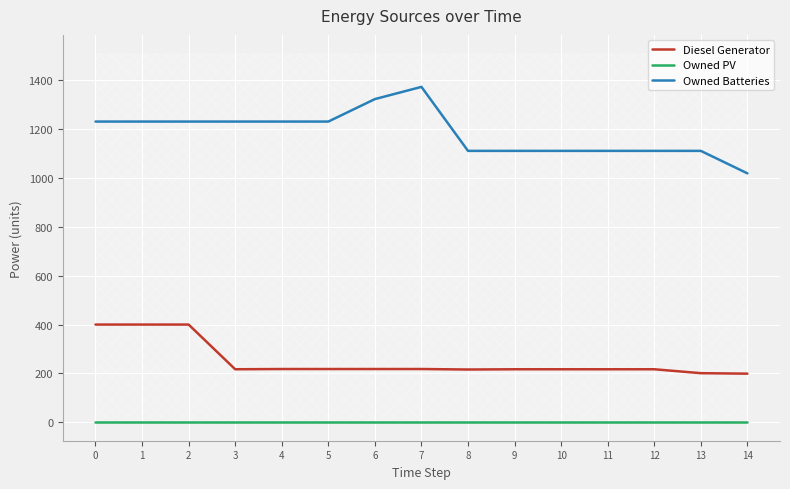

What are all the series names shown in the legend?

Diesel Generator, Owned PV, Owned Batteries